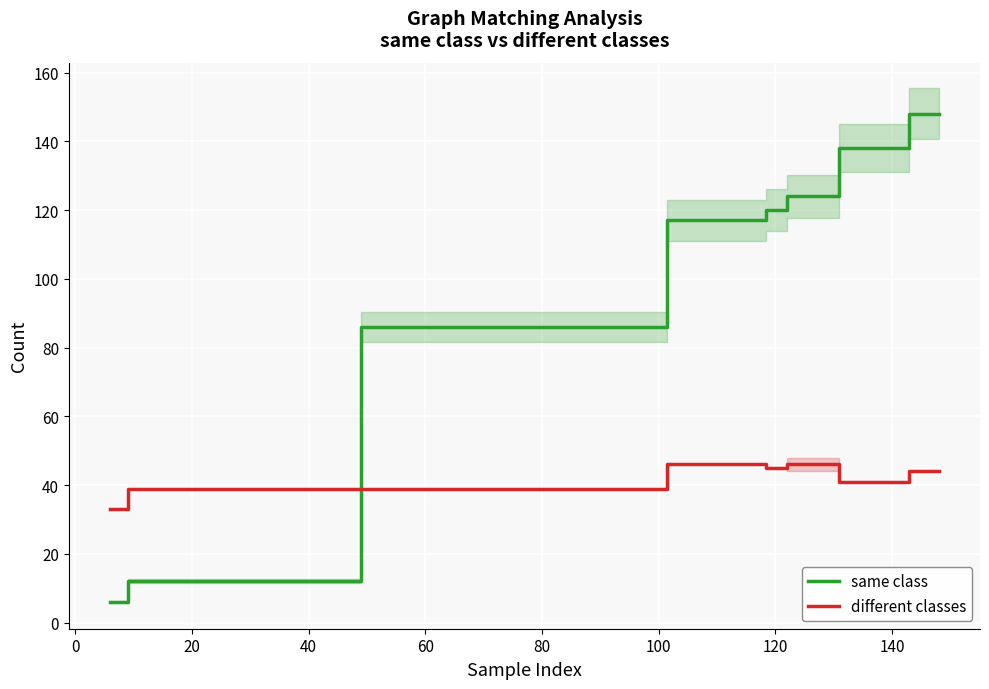

What is the smallest value displayed?

6